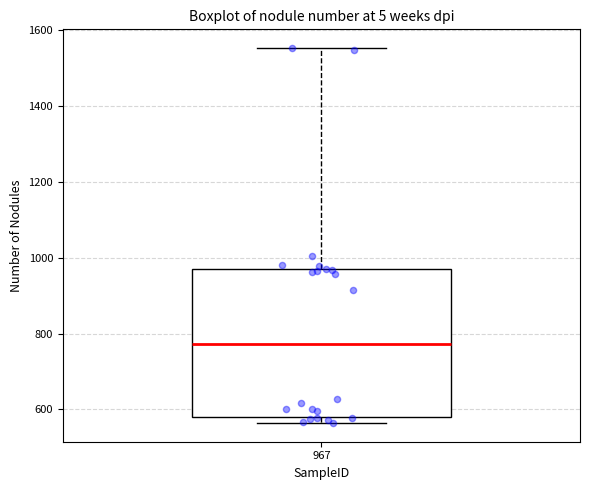

Where does the upper whisker of the box at x = 967 end on the y-axis? The values are not printed on the chart, so give them approximately, as read against the axis.

1560